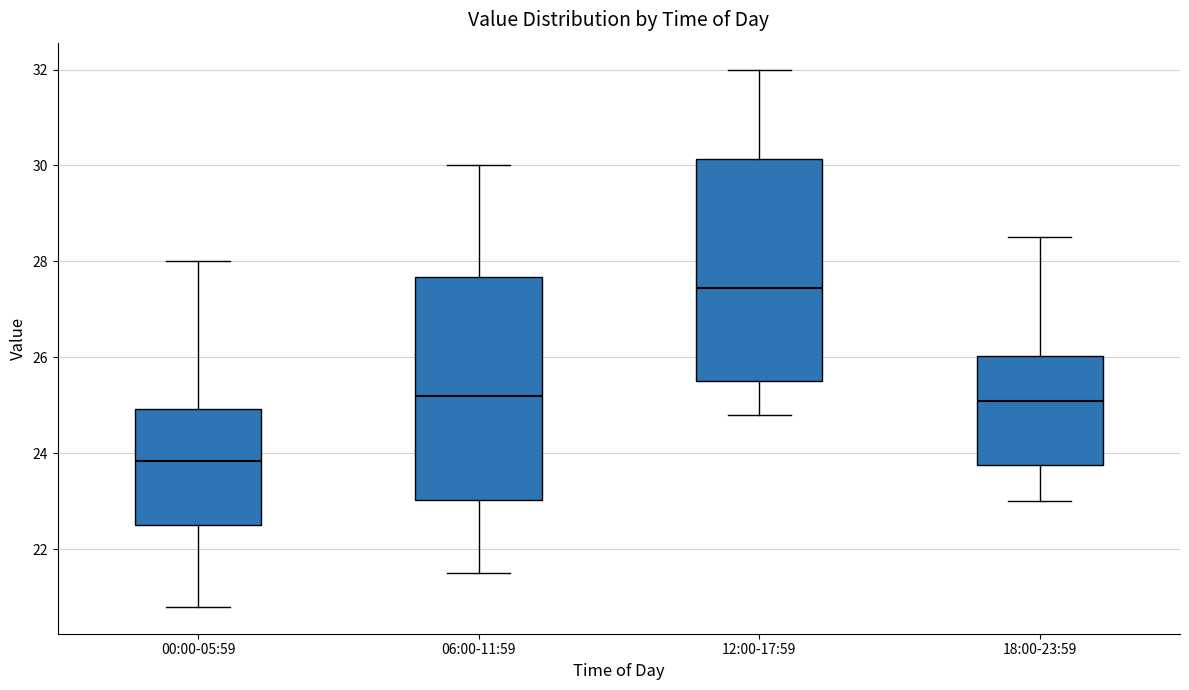

Reading left to right, read every box against the y-axis: the position of its median line, the range the box covers, and the ends of its whiskers. The values are not printed on the chart, so give them approximately, as read against the axis.

00:00-05:59: median 23.8, box 22.6 to 25.0, whiskers 20.8 to 28.0
06:00-11:59: median 25.2, box 23.0 to 27.6, whiskers 21.6 to 30.0
12:00-17:59: median 27.4, box 25.6 to 30.2, whiskers 24.8 to 32.0
18:00-23:59: median 25.2, box 23.8 to 26.0, whiskers 23.0 to 28.6